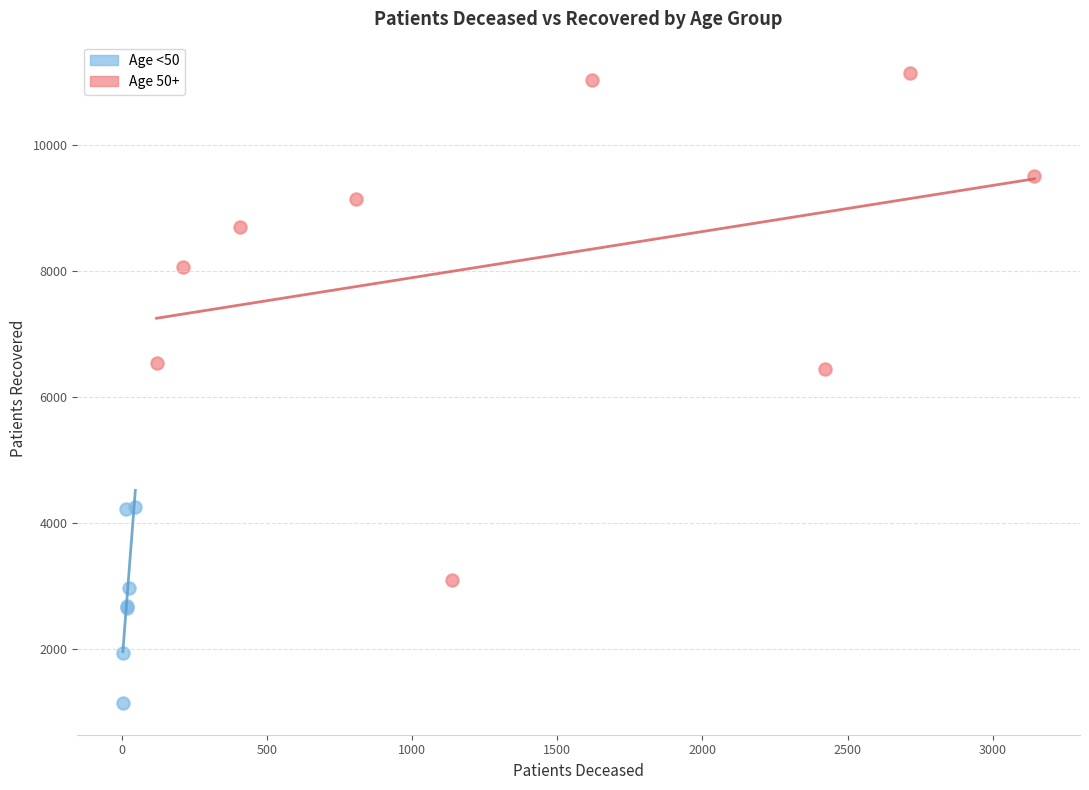

Which series reaches the maximum Y coordinate?

Age 50+